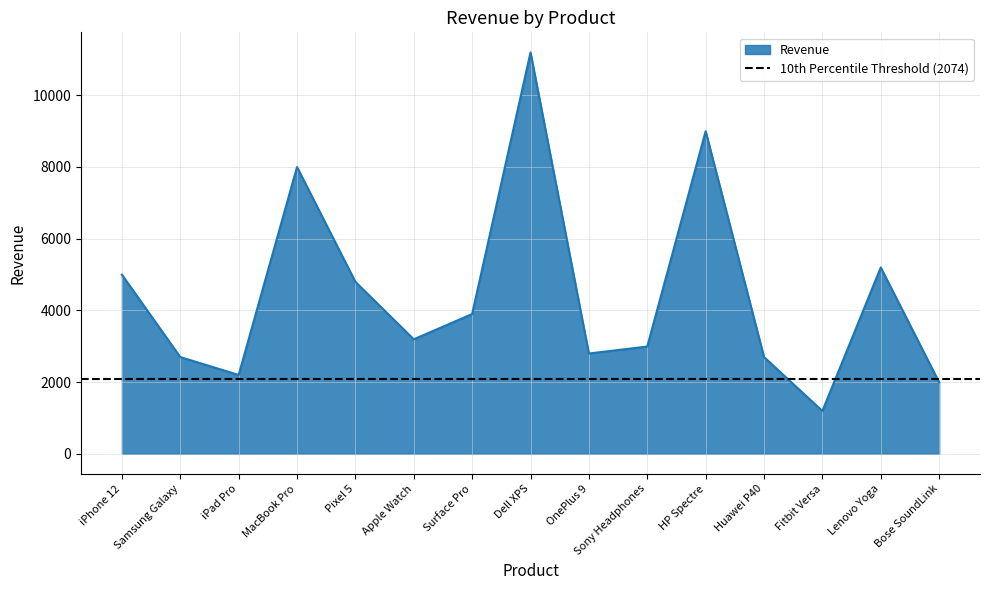

How many data points are less than 3192?

7